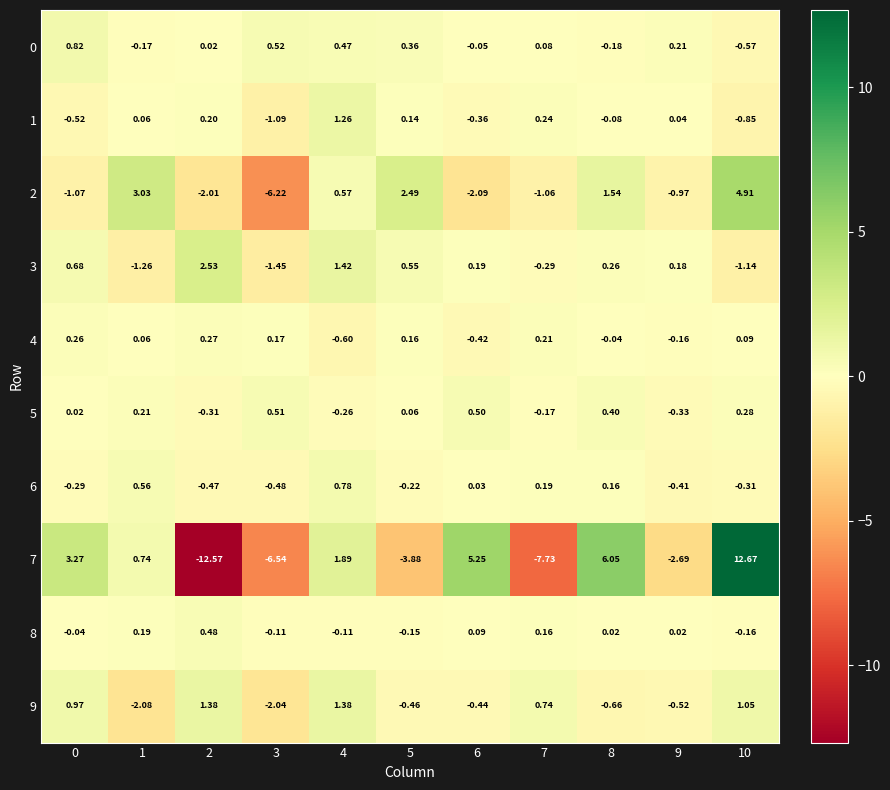

Which series has the largest total across all categories?

3